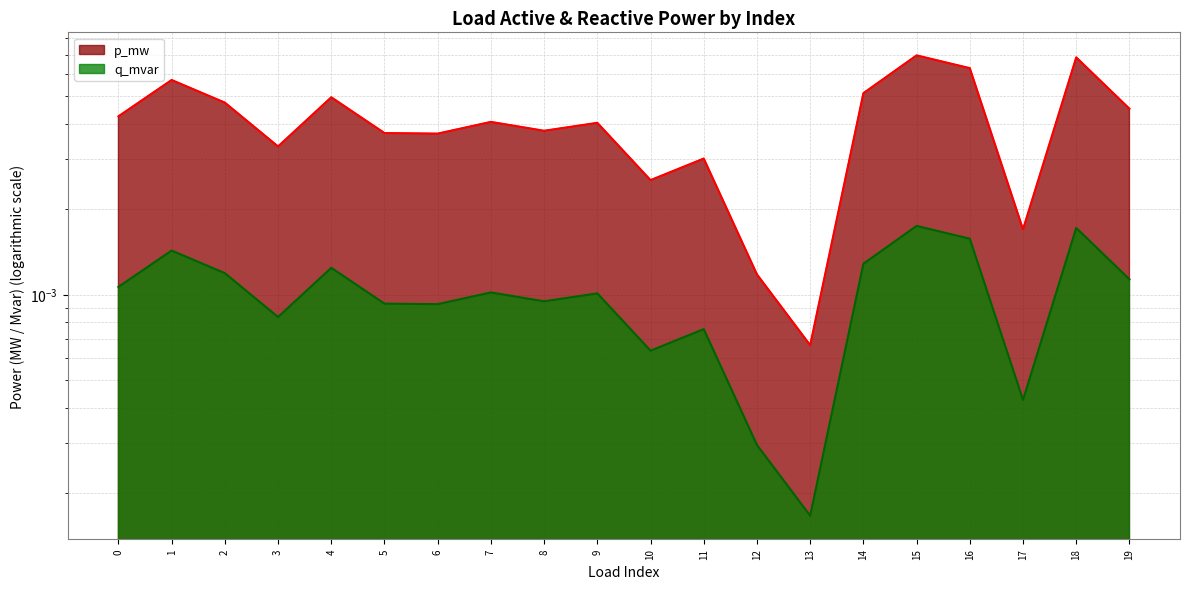

Rank the series by their average value, from lowest to highest.

q_mvar, p_mw